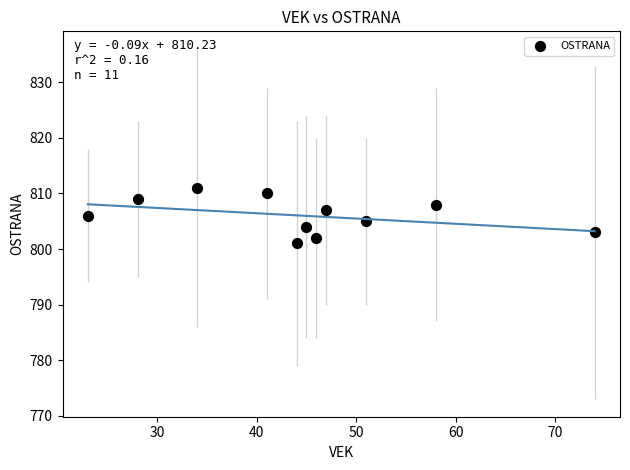

What is the range of X values (max minus min)?

51